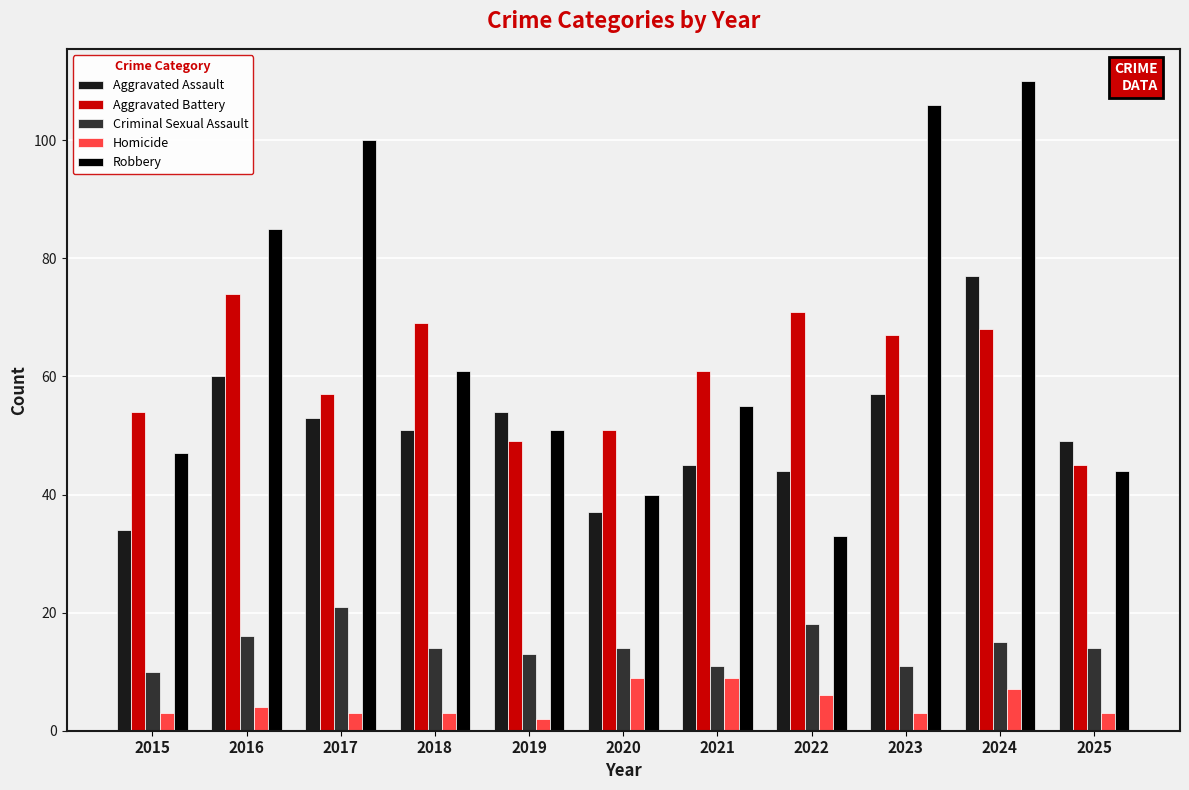

What is the value of the Robbery bar at the 4th from the left?

61